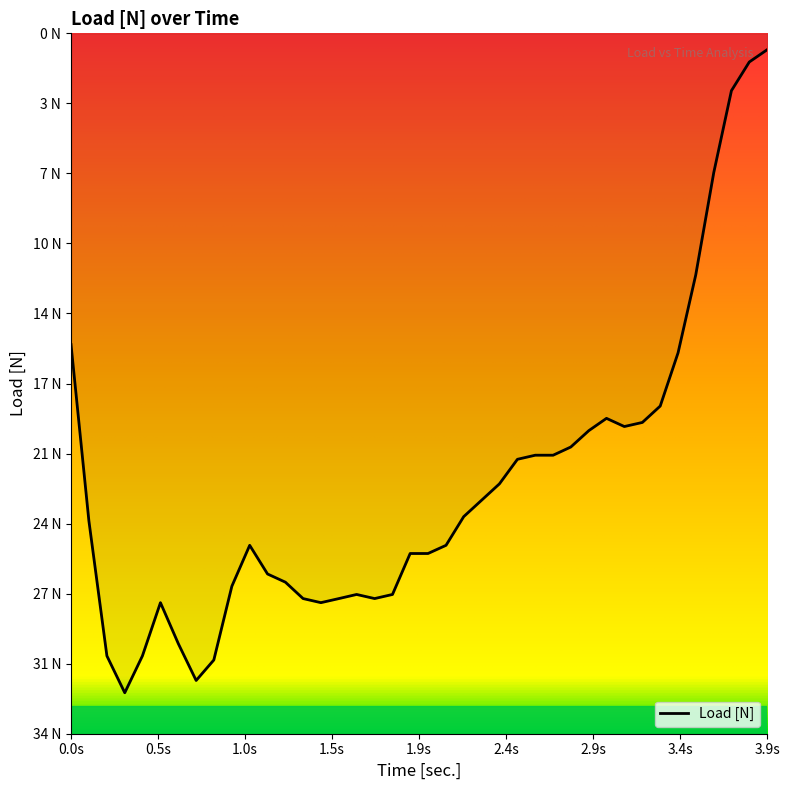

Does the chart have visible grid lines?

No